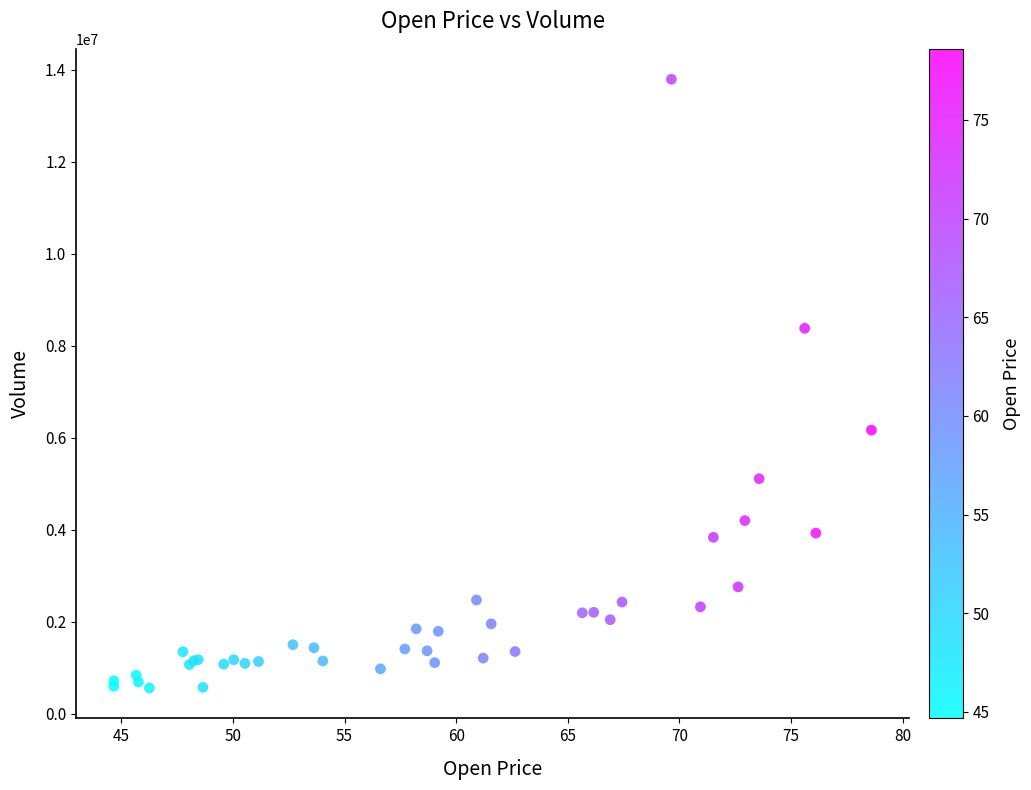

What Y value in the scatter plot is closest to 7178932?

6167807